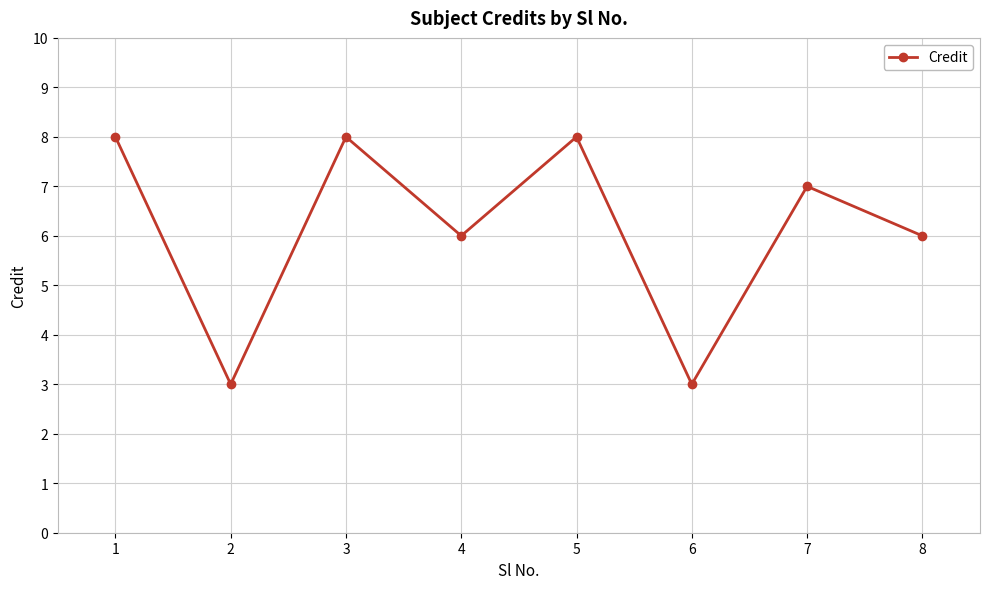

Reading left to right, list all the values displayed in this chart.

1=8	2=3	3=8	4=6	5=8	6=3	7=7	8=6